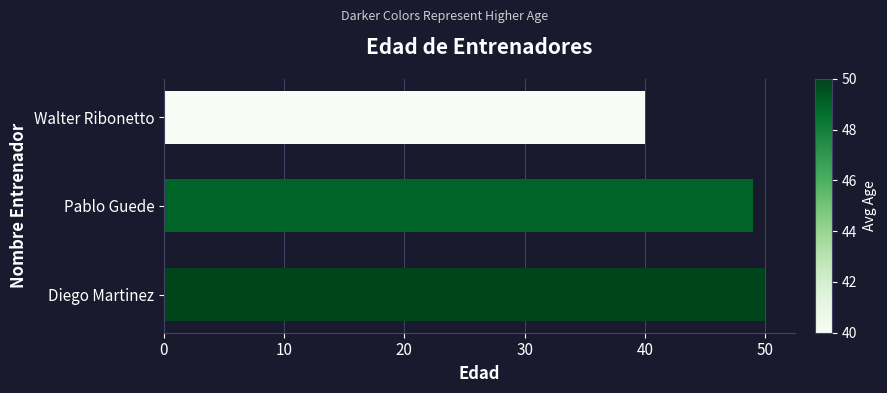

Reading bottom to top, what are all the values shown in this chart?

Diego Martinez=50	Pablo Guede=49	Walter Ribonetto=40